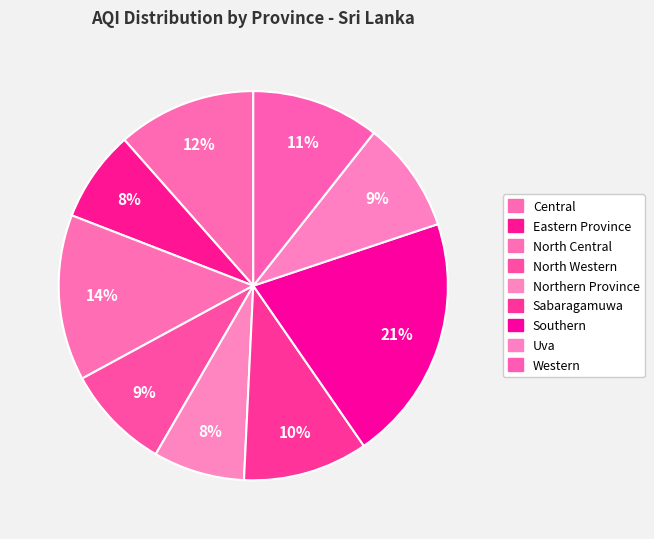

Which has a higher value, Western or Sabaragamuwa?

Western